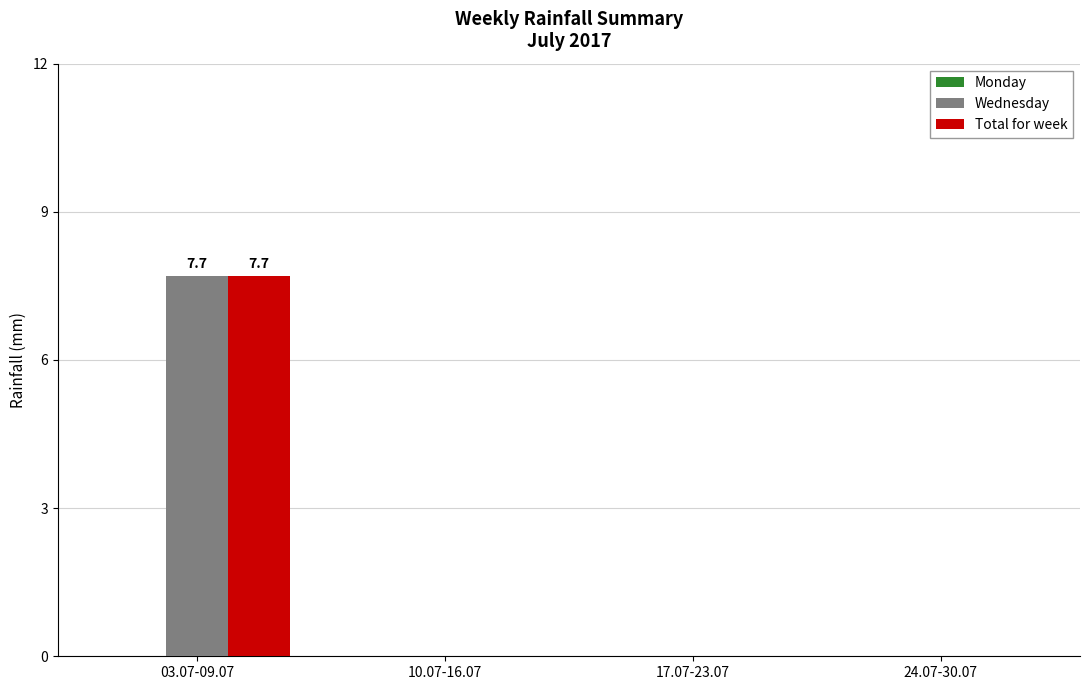

What is the sum of the Wednesday values at 17.07-23.07 and 03.07-09.07?

7.7